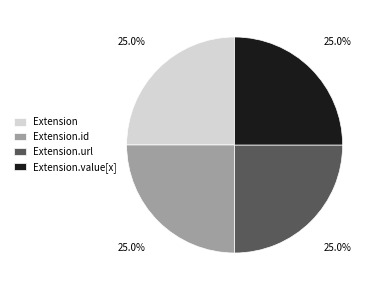

What is the ratio of the value at Extension to the value at Extension.url?

1.0